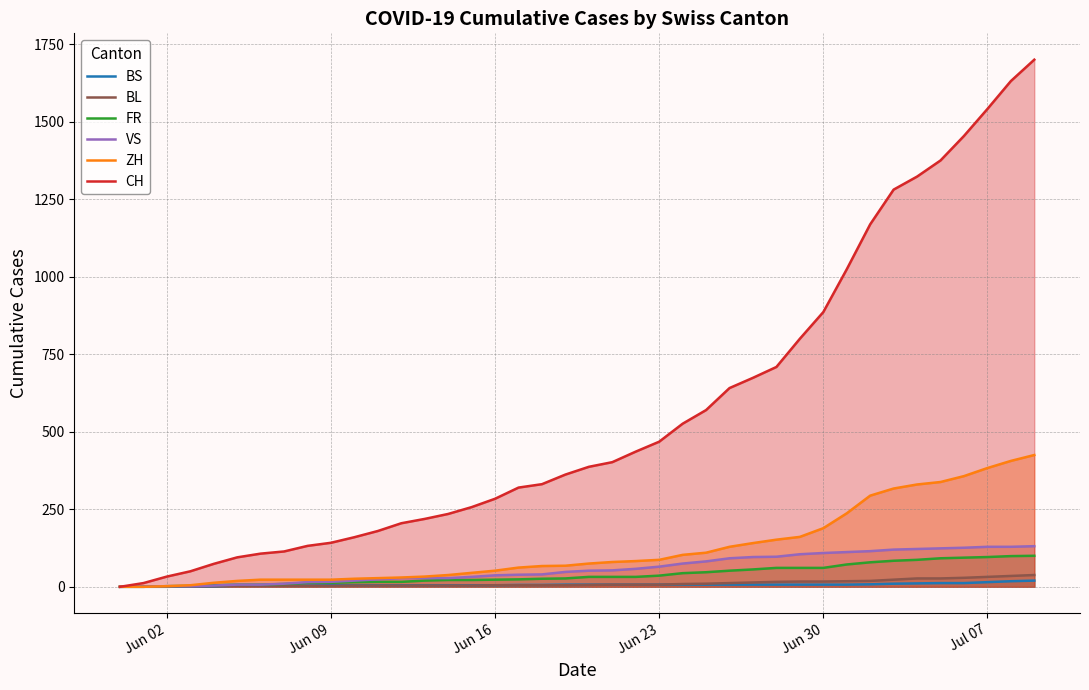

How many values in the CH series exceed 387?

19